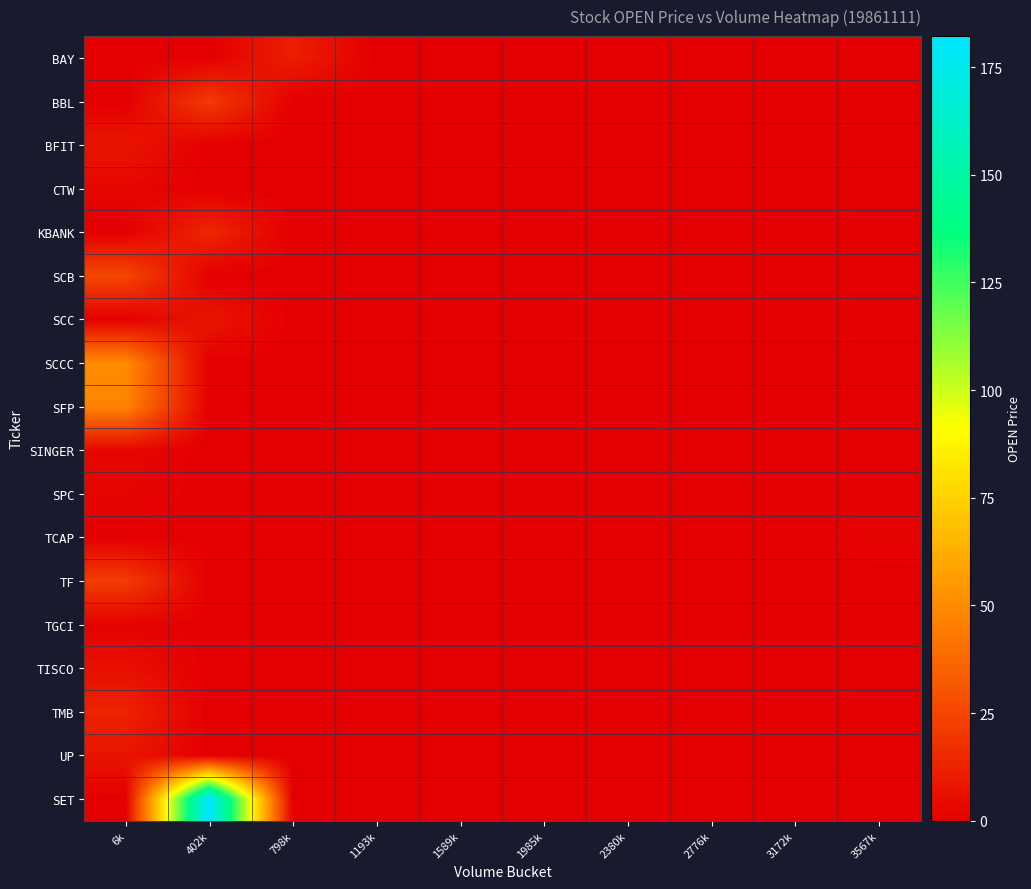

List the series in order of their peak value, highest first.

SET, SCCC, SFP, SCB, TF, BBL, KBANK, TMB, BAY, SCC, BFIT, UP, TISCO, SINGER, CTW, SPC, TCAP, TGCI